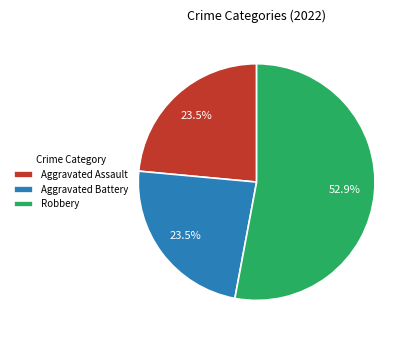

Which slice is the largest?

Robbery